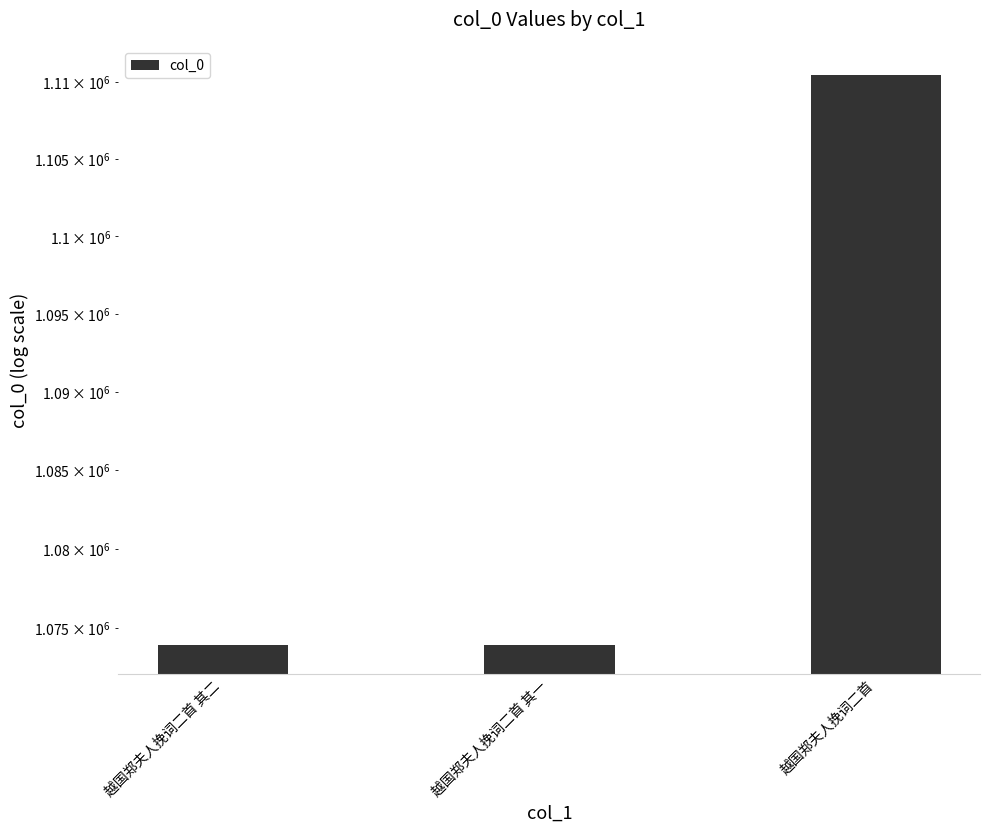

Which category has the highest value across all series?

越国郑夫人挽词二首